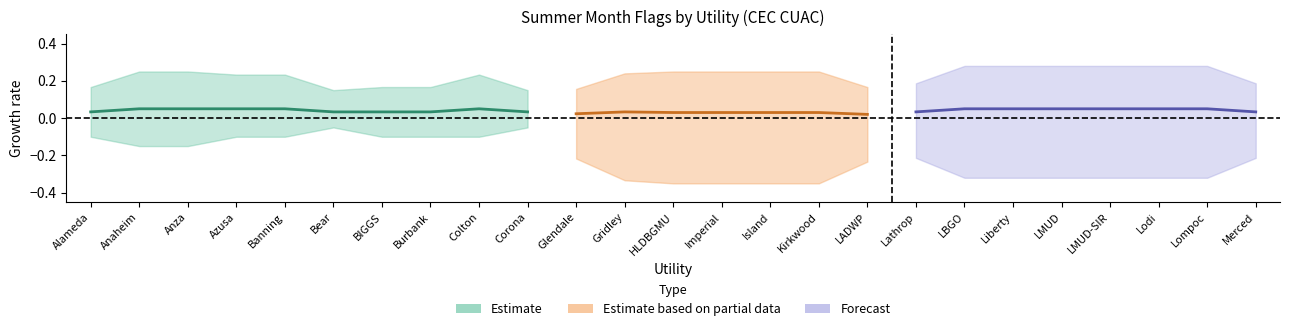

Is this an area chart (filled region under the line)?

No